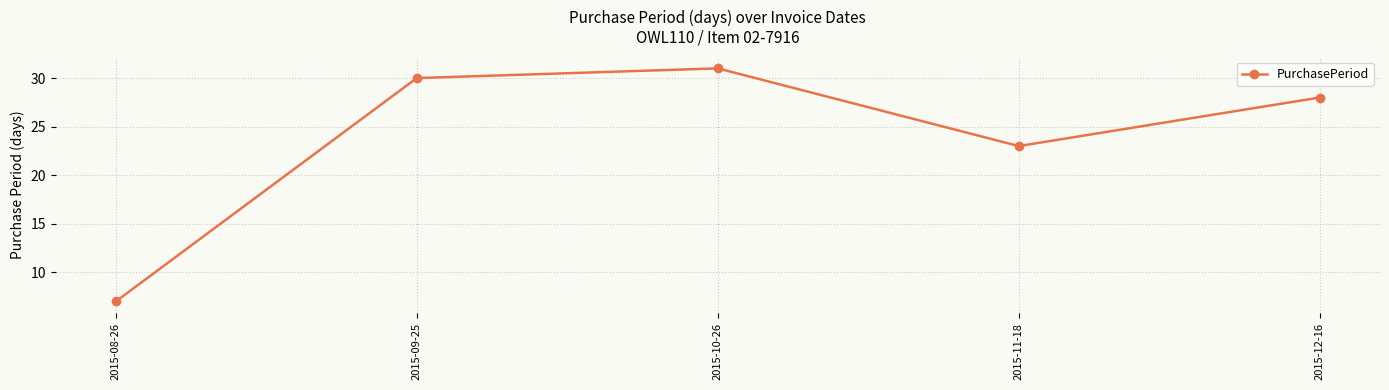

How many points are higher than both their immediate neighbors (excluding endpoints)?

1